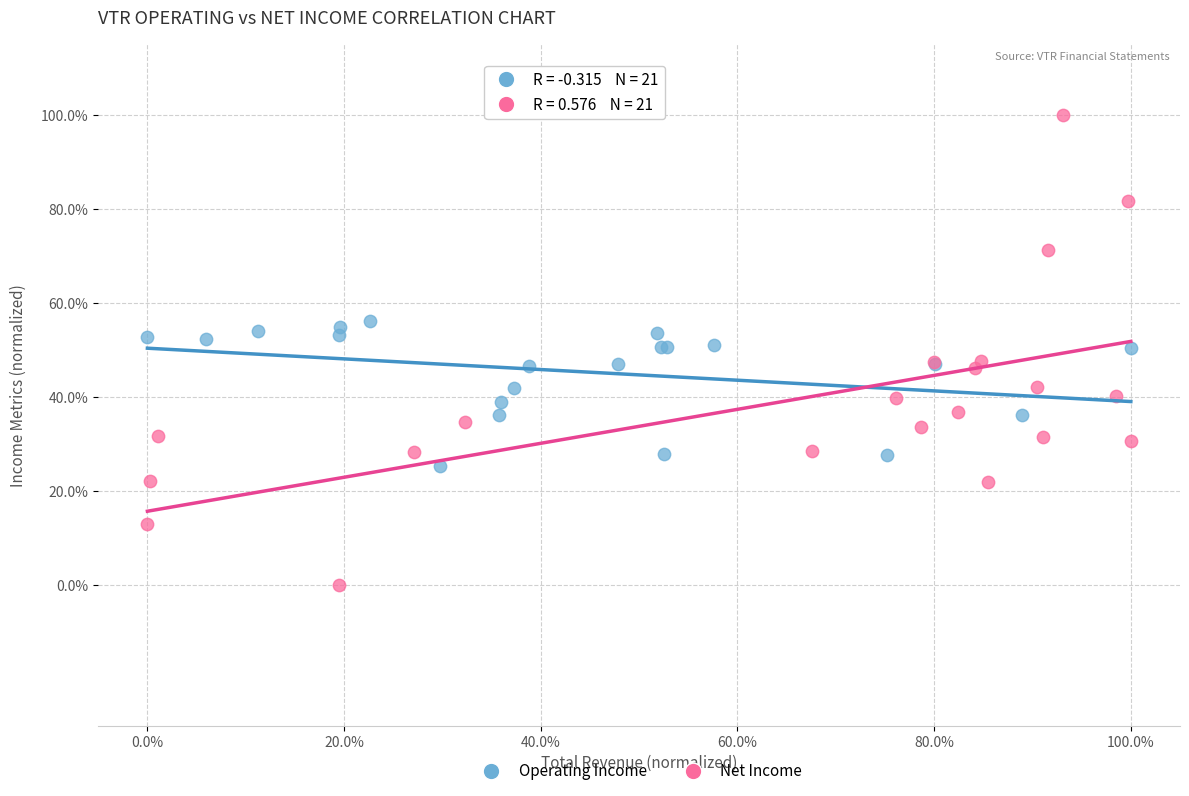

Which series reaches the maximum Y coordinate?

Net Income